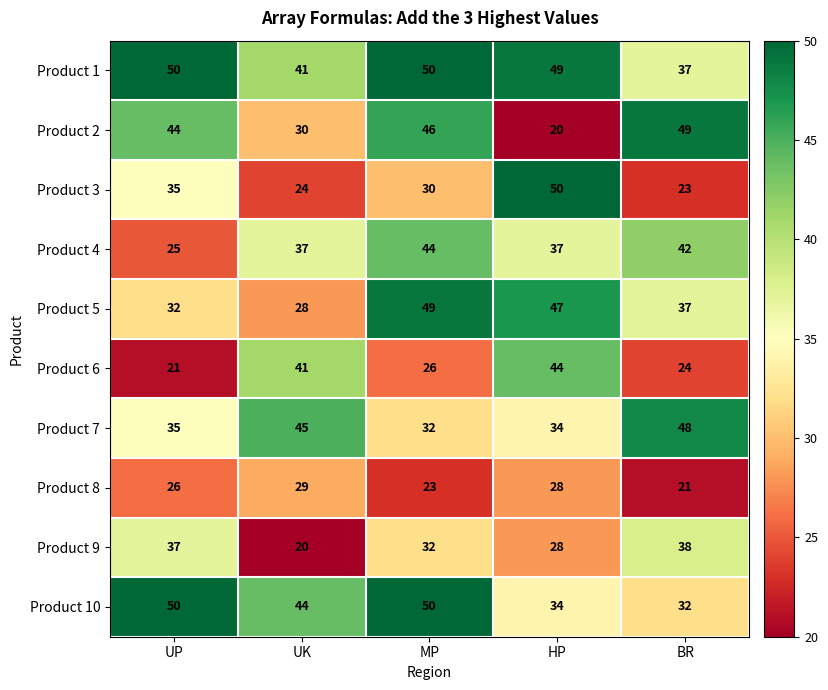

List the labels in order of Product 7 value, largest first.

BR, UK, UP, HP, MP